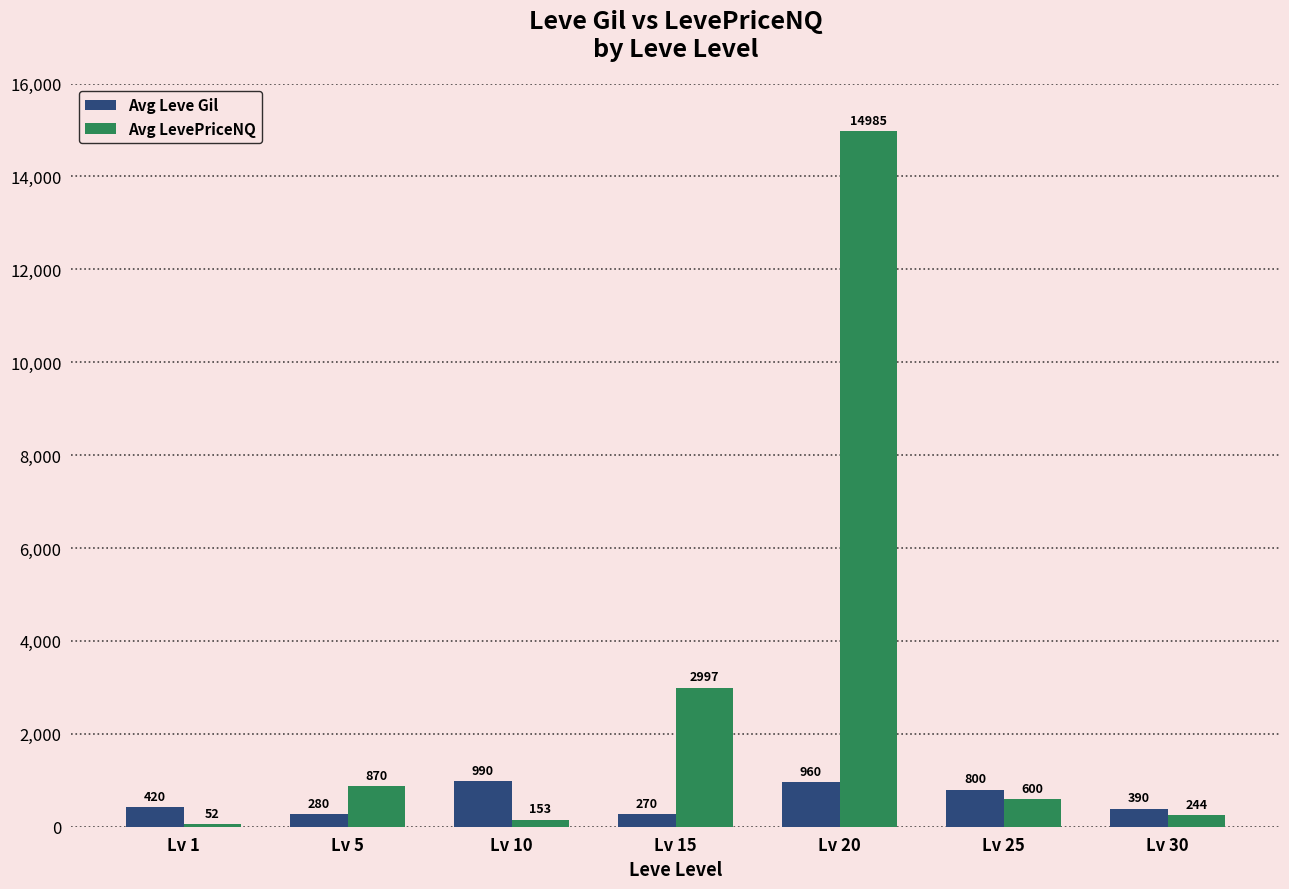

What is the value of the Avg Leve Gil bar at the 3rd from the left?

990.0